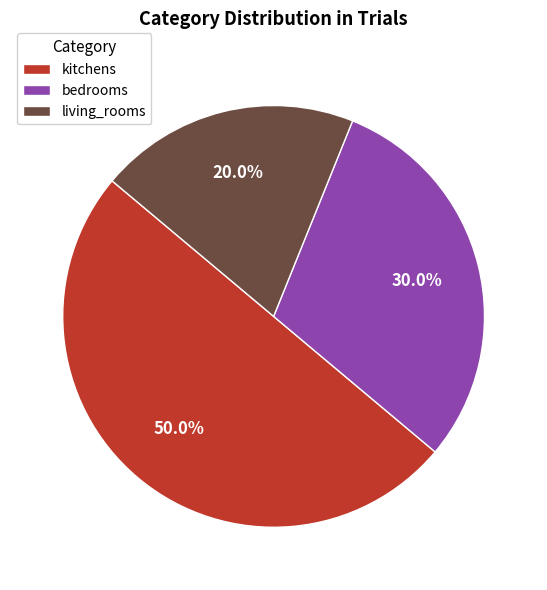

Does living_rooms represent more than half of the total?

No